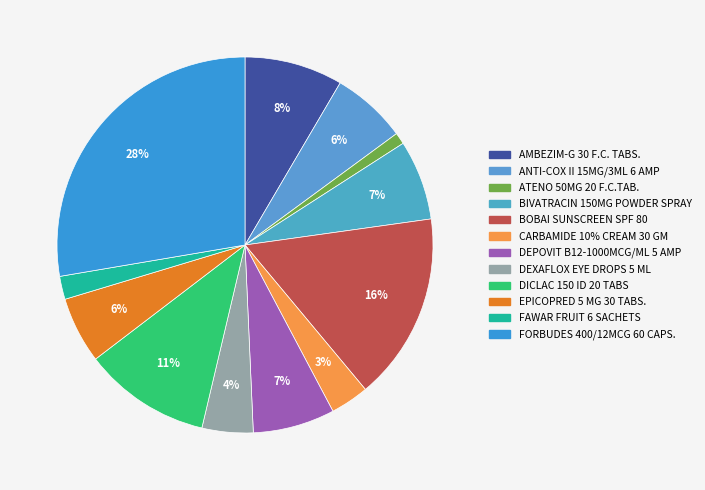

Combined, do BOBAI SUNSCREEN SPF 80 and DEPOVIT B12-1000MCG/ML 5 AMP account for over 50%?

No